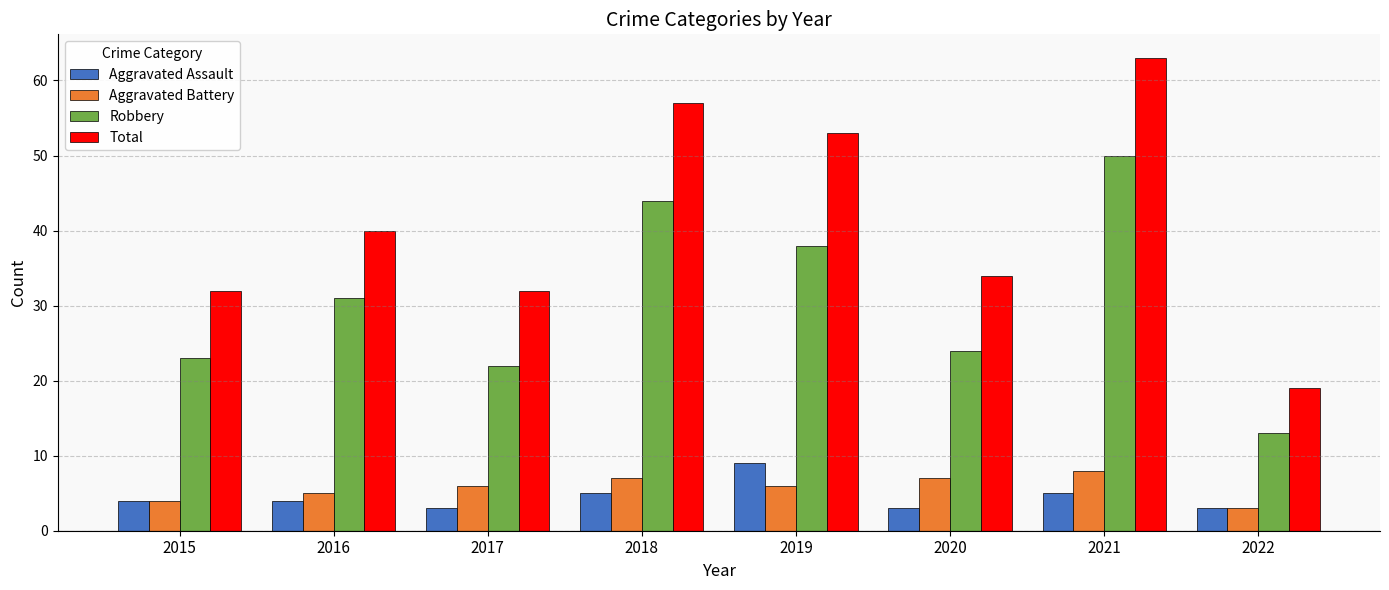

Does the chart contain stacked bars?

No